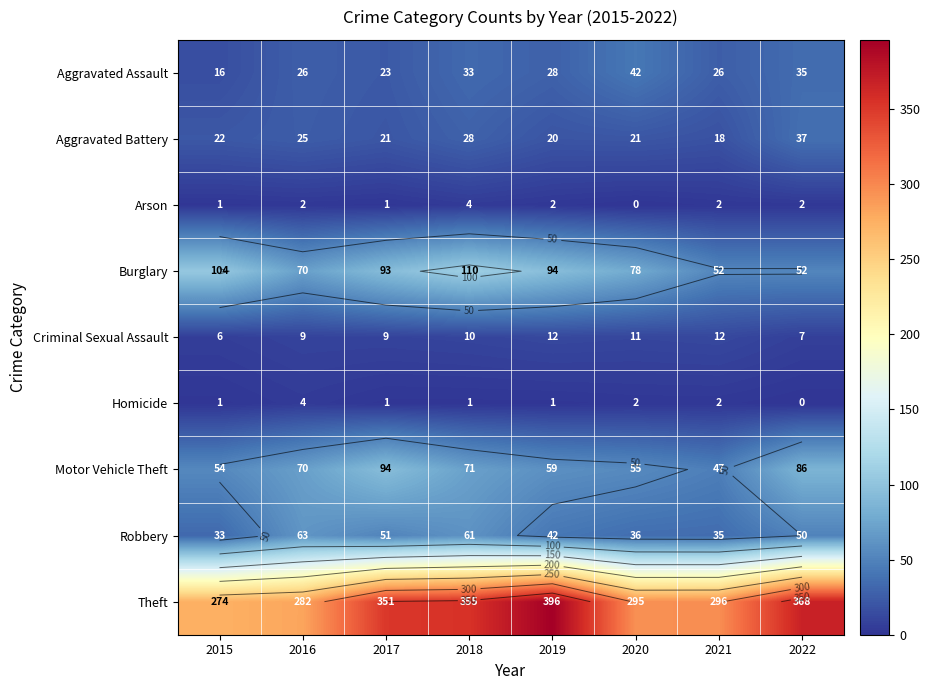

At which label is Homicide closest to 2?

2020